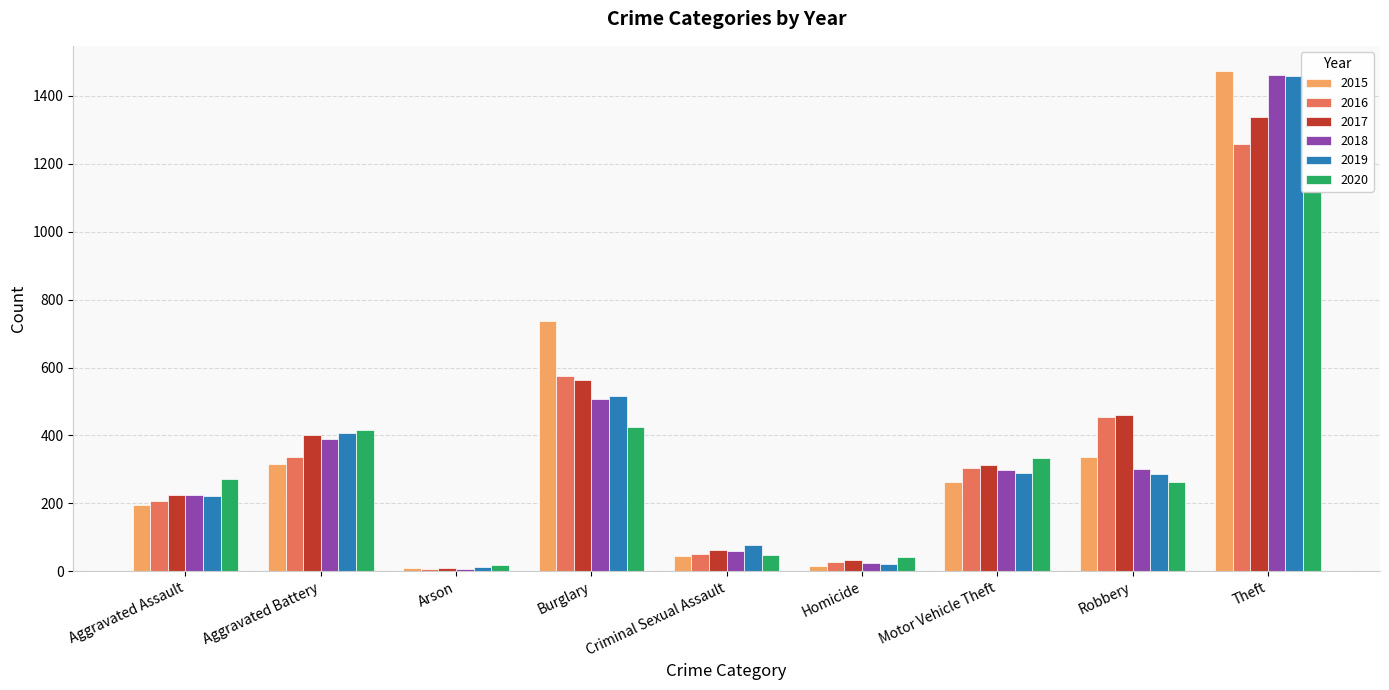

At how many categories does at least one series exceed 419?

3